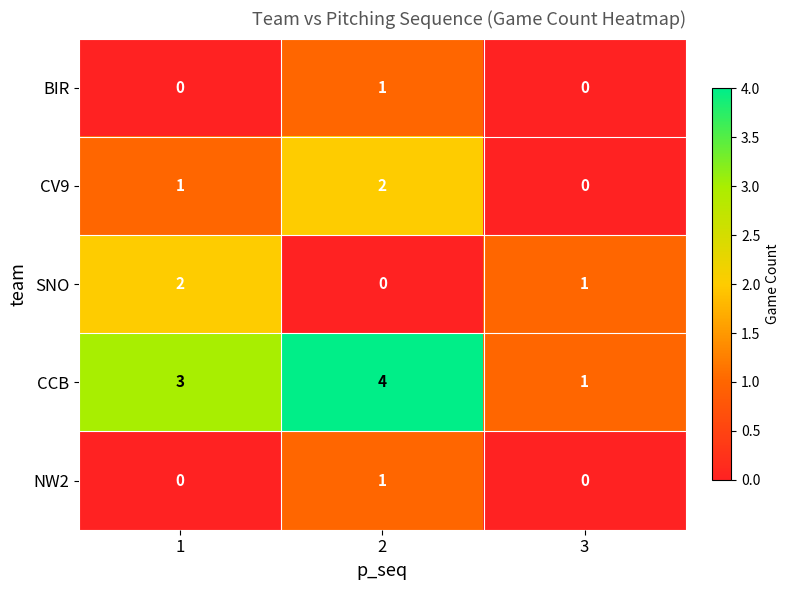

How many series are shown in this chart?

5